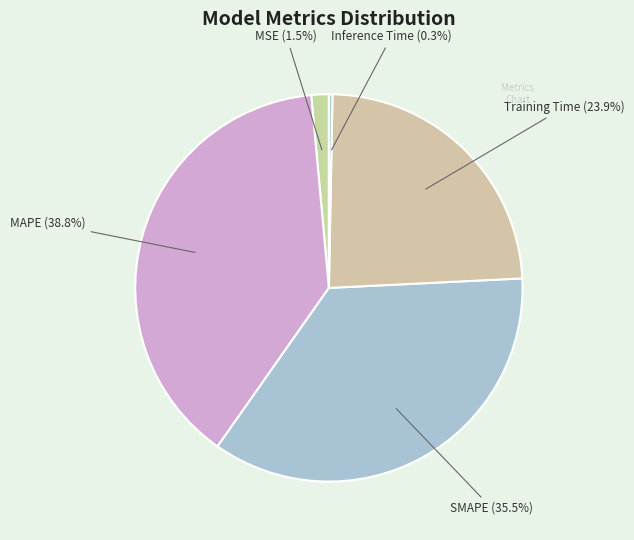

Between MSE and SMAPE, which is larger?

SMAPE